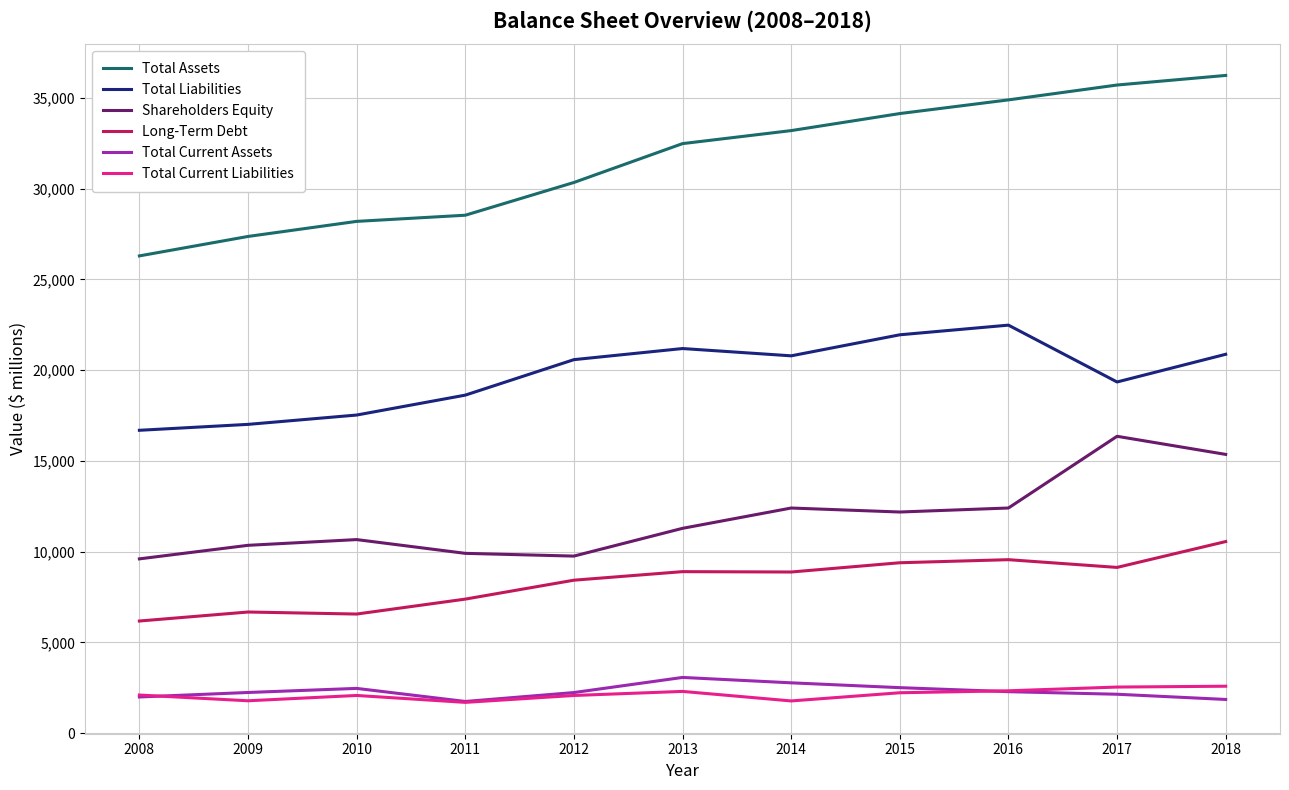

At how many categories does at least one series exceed 4412?

11